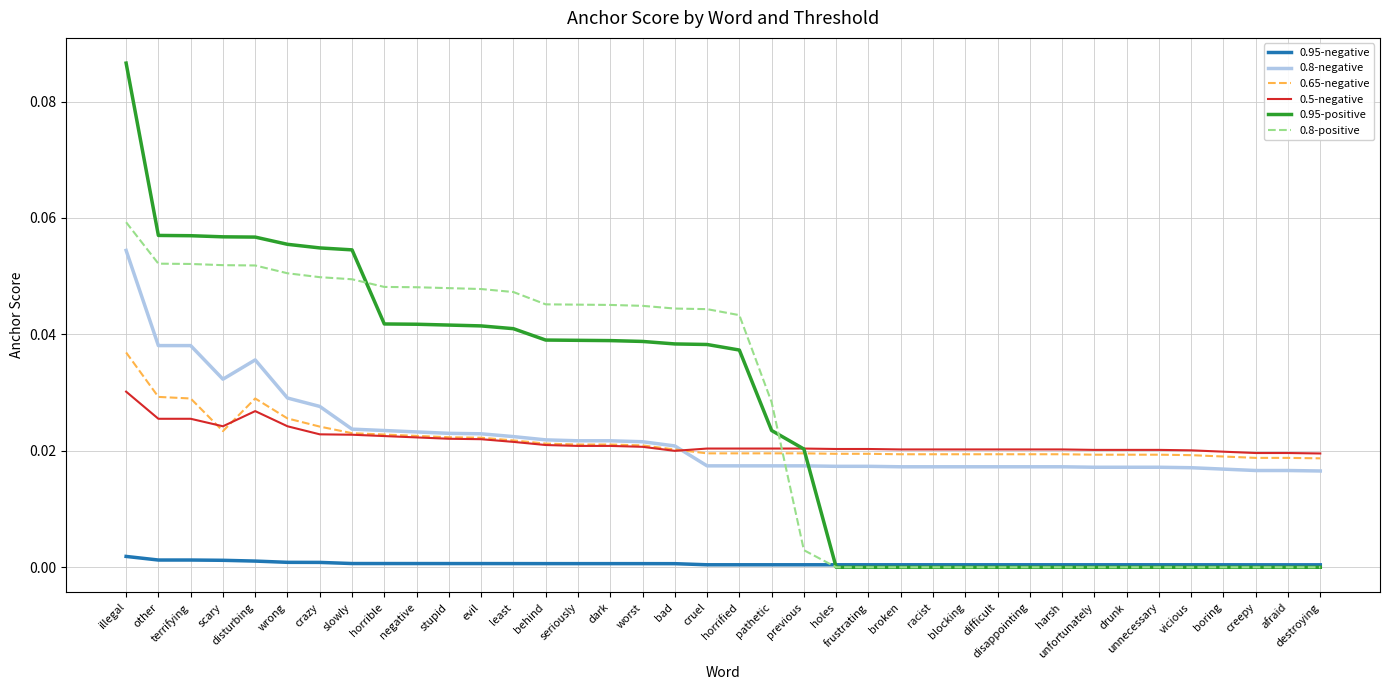

Does the chart have visible grid lines?

Yes